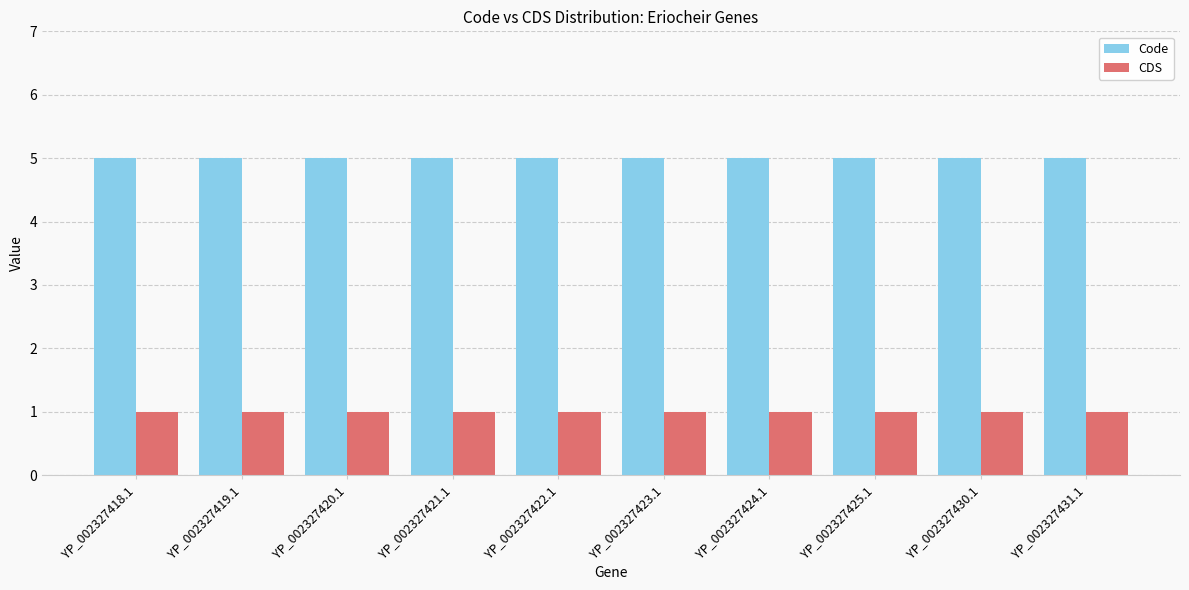

Is the value of Code at YP_002327419.1 greater than the value of CDS at YP_002327422.1?

Yes